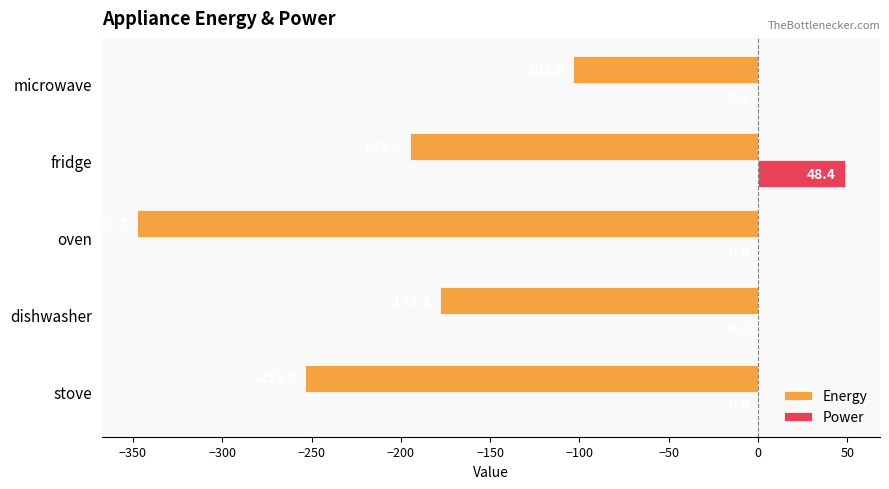

Between fridge and dishwasher, which series saw the biggest shift?

Power